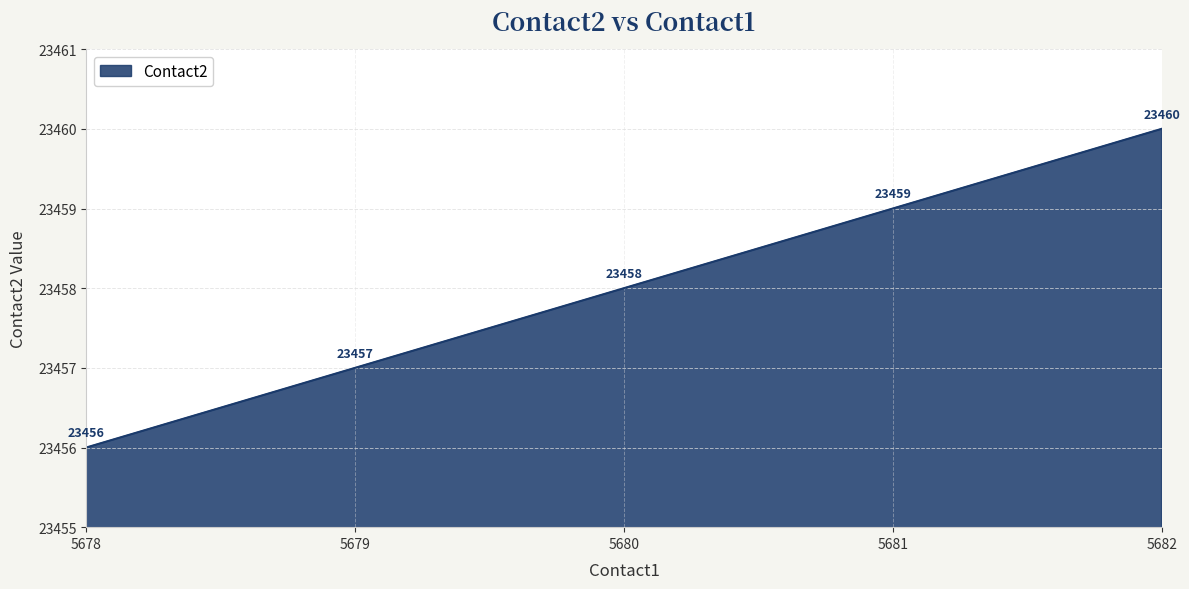

Where is the data nearest to the value 23458?

5680